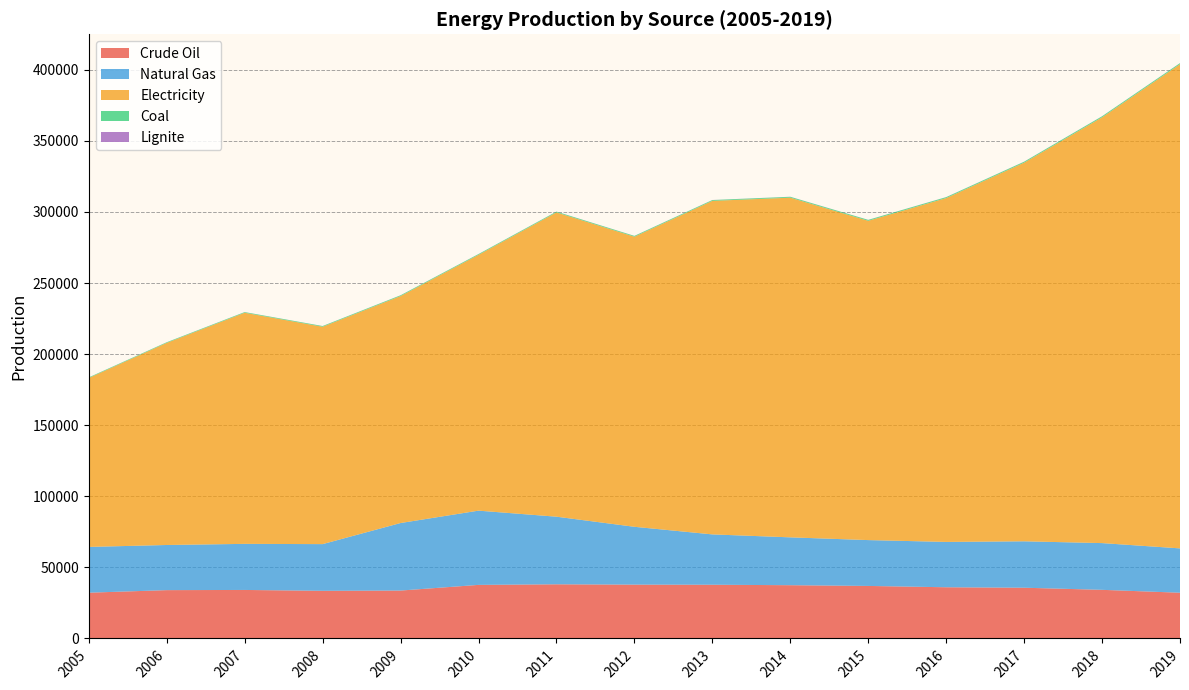

Reading right to left, what are all the values shown in this chart?

Crude Oil: 2019=32169.3	2018=34203.2	2017=35684.3	2016=36008.8	2015=36941.8	2014=37461.0	2013=37788.4	2012=37860.0	2011=38090.0	2010=37680.0	2009=33690.0	2008=33506.0	2007=34118.0	2006=33990.0	2005=32190.0
Natural Gas: 2019=31184.2	2018=32873.4	2017=32649.3	2016=31896.7	2015=32249.2	2014=33657.4	2013=35406.9	2012=40680.0	2011=47560.0	2010=52220.0	2009=47500.0	2008=32850.0	2007=32417.0	2006=31750.0	2005=32200.0
Electricity: 2019=340578.6	2018=299465.0	2017=266308.3	2016=241841.6	2015=224571.1	2014=238908.4	2013=234595.0	2012=204035.3	2011=214024.1	2010=179926.5	2009=159642.8	2008=152886.0	2007=162553.7	2006=142163.8	2005=118818.0
Coal: 2019=730.9	2018=728.7	2017=675.4	2016=657.9	2015=639.2	2014=612.4	2013=565.8	2012=556.4	2011=540.0	2010=532.7	2009=532.0	2008=492.8	2007=457.1	2006=430.8	2005=407.0
Lignite: 2019=42.1	2018=44.3	2017=46.6	2016=45.2	2015=43.8	2014=48.3	2013=44.3	2012=46.5	2011=42.3	2010=37.7	2009=34.1	2008=32.4	2007=34.0	2006=31.3	2005=30.2